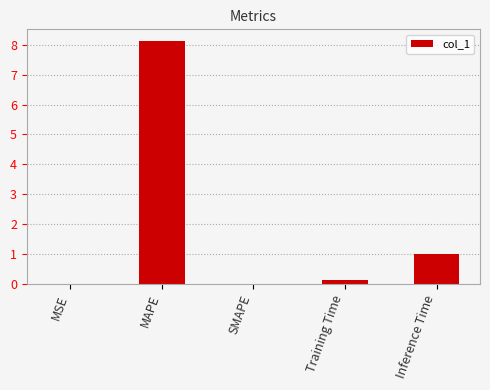

Between MAPE and Training Time, which is larger?

MAPE